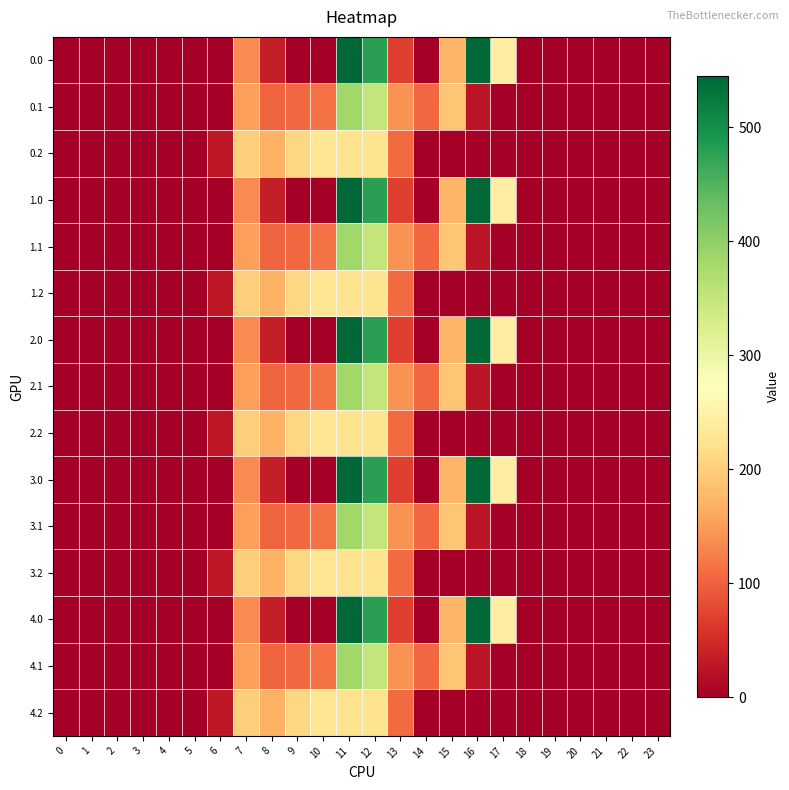

Rank the series by their maximum value, from lowest to highest.

0.2, 1.2, 2.2, 3.2, 4.2, 0.1, 1.1, 2.1, 3.1, 4.1, 0.0, 1.0, 2.0, 3.0, 4.0